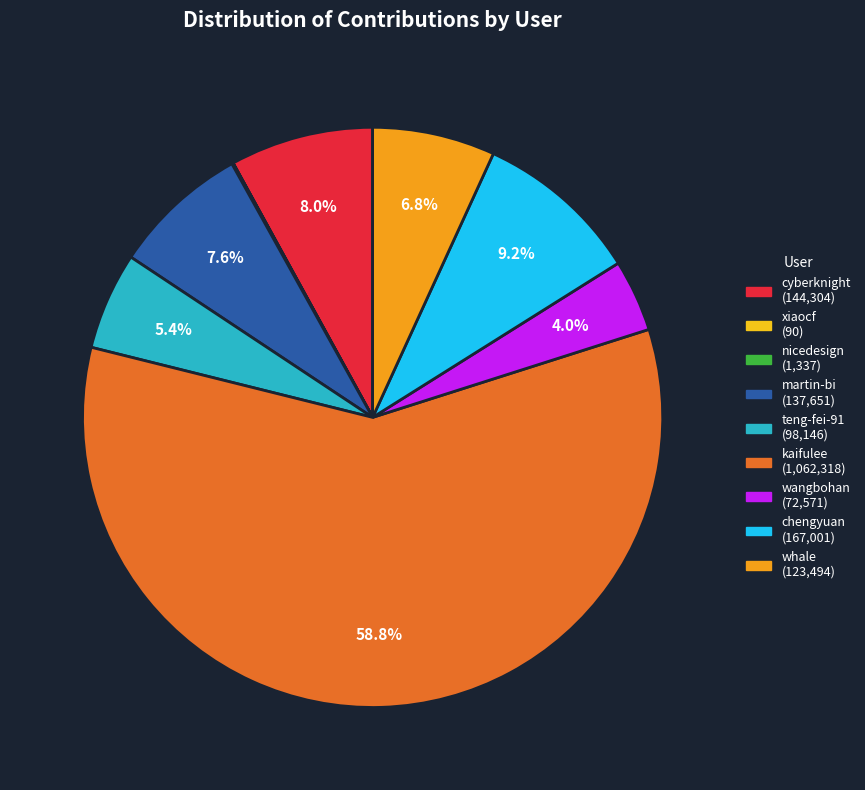

Do chengyuan and wangbohan together represent more than half of the pie?

No